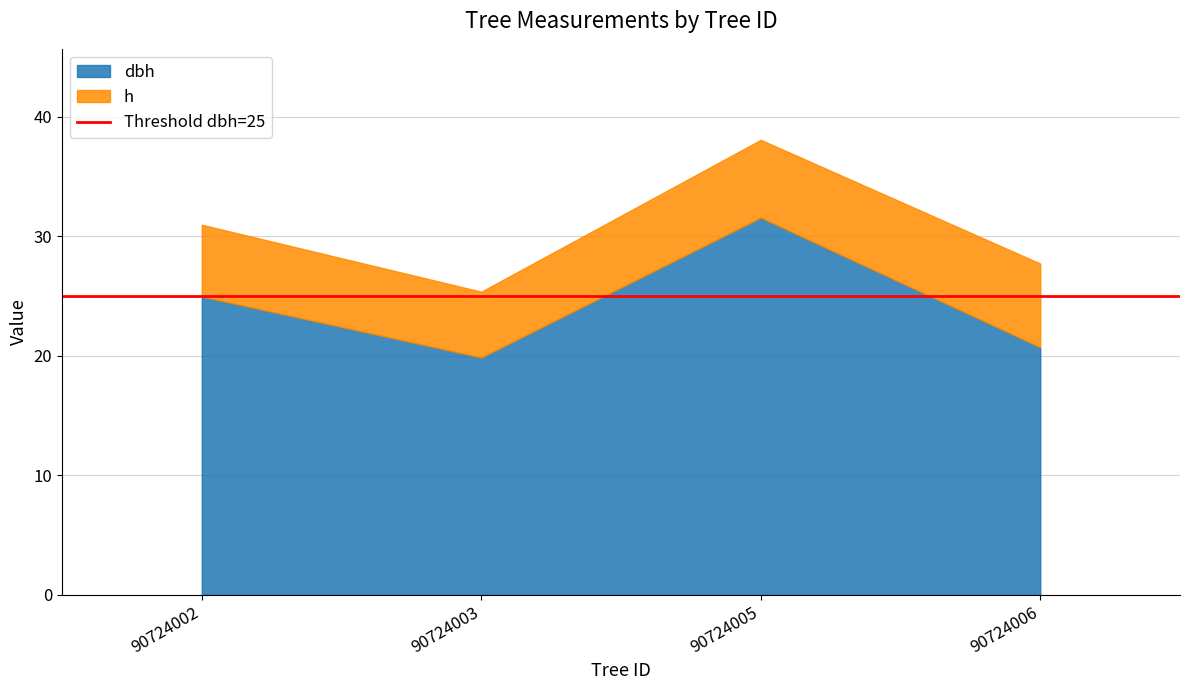

What is the difference between the maximum and minimum values in the dbh series?

11.7